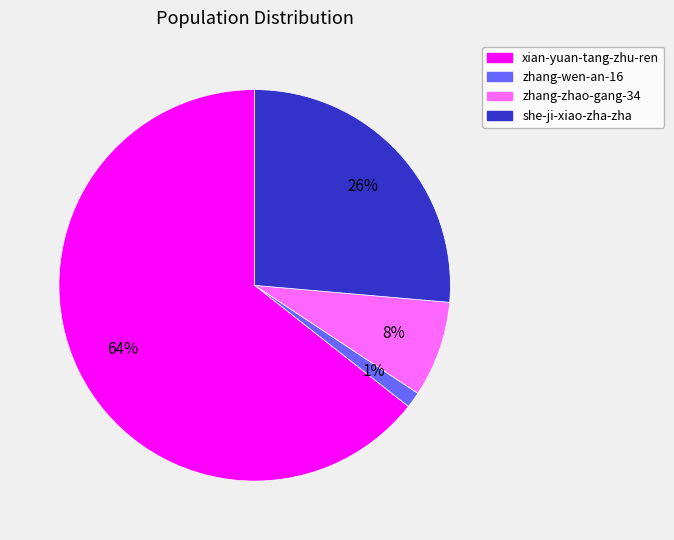

Do zhang-zhao-gang-34 and she-ji-xiao-zha-zha together represent more than half of the pie?

No